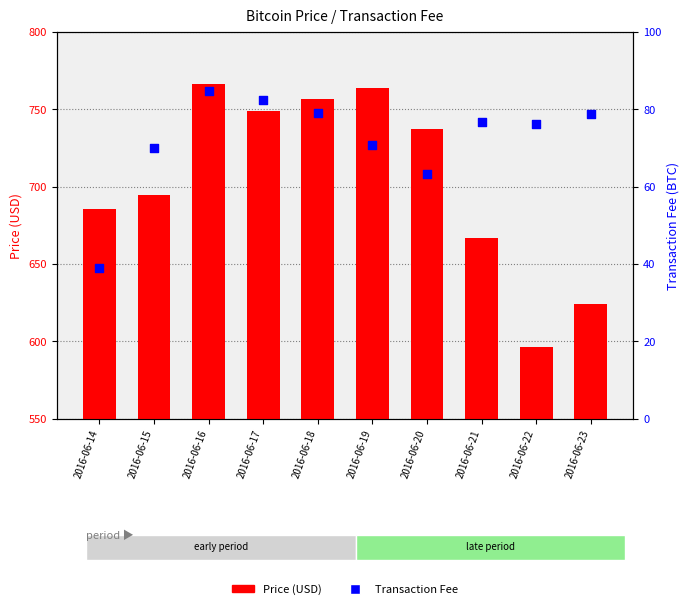

Which series contains the lowest Y value?

Transaction Fee